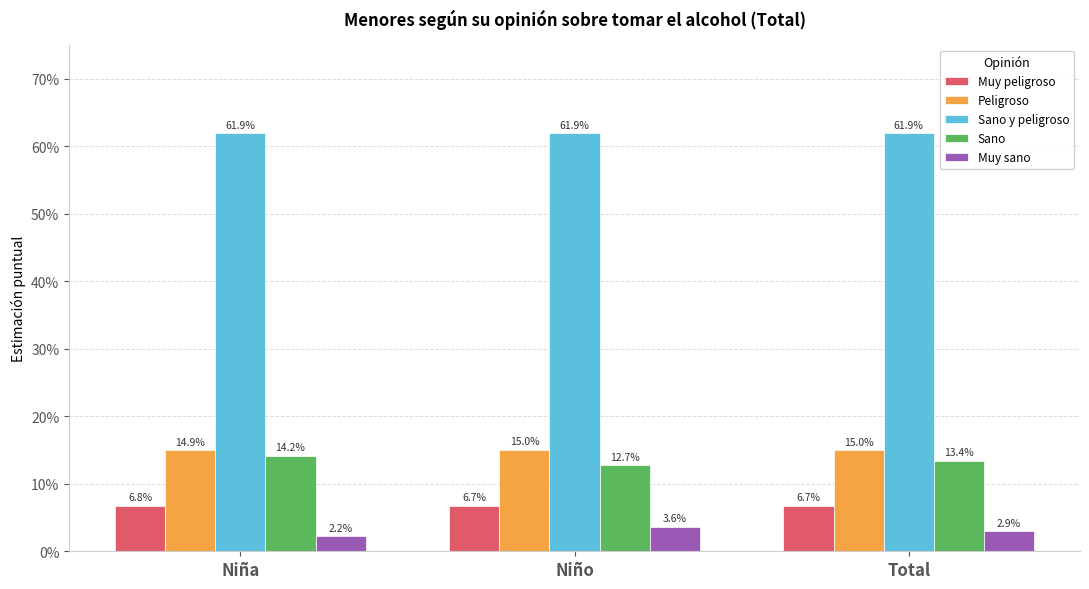

What are all the series names shown in the legend?

Muy peligroso, Peligroso, Sano y peligroso, Sano, Muy sano